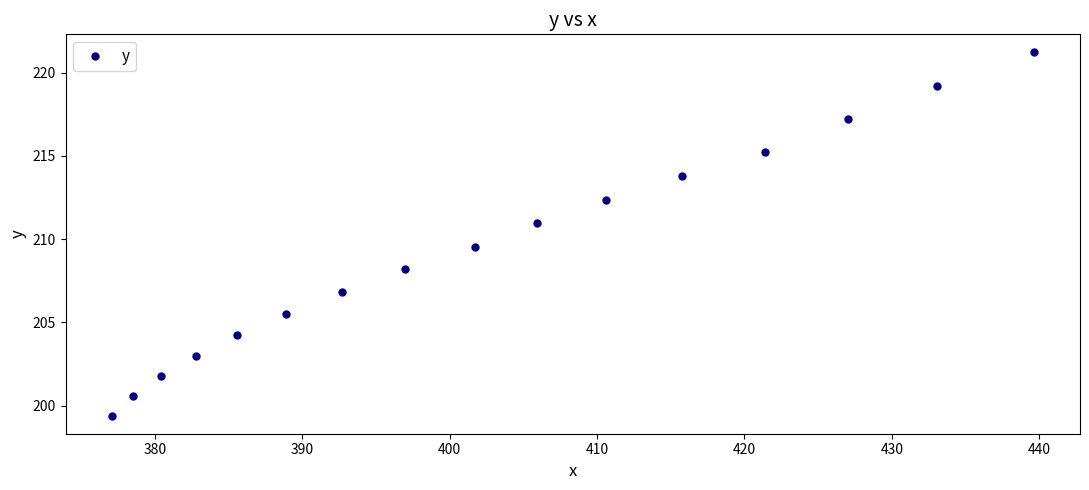

True or false: the data has more than 1 interior local peaks.

False